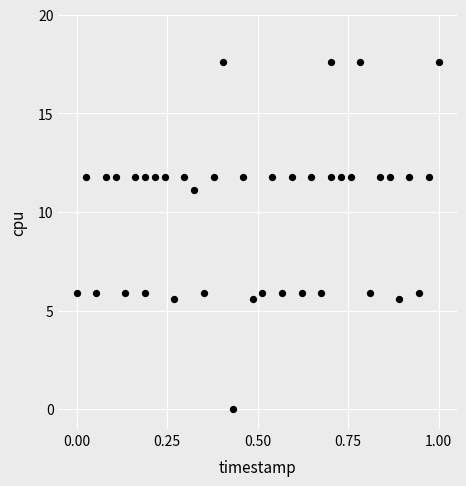

What is the range of Y values (max minus min)?

17.6